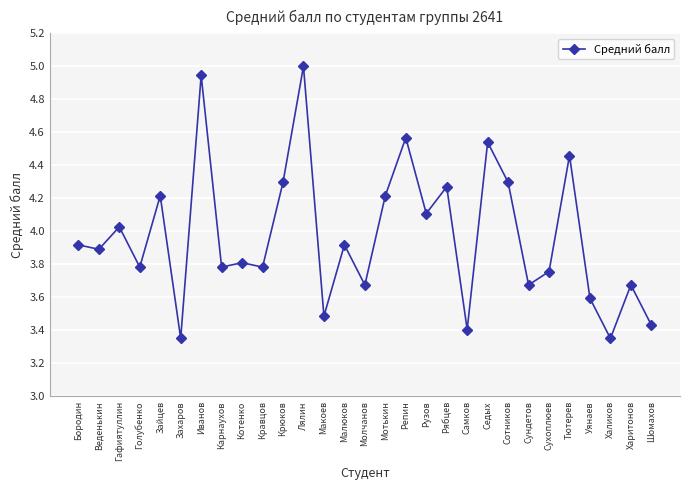

Which label corresponds to the largest value in the chart?

Лялин